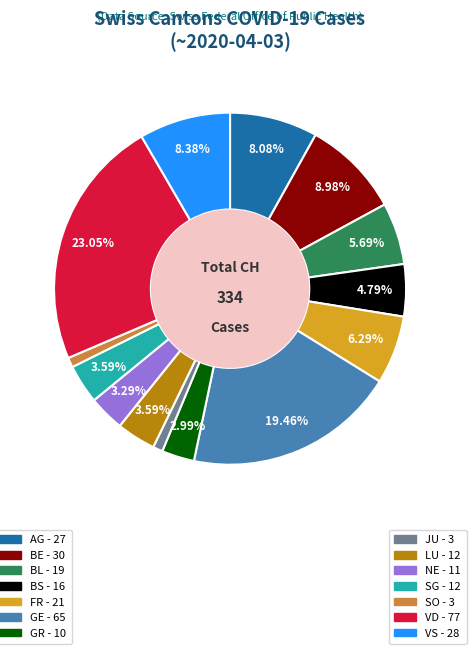

Does any single category account for the majority?

No